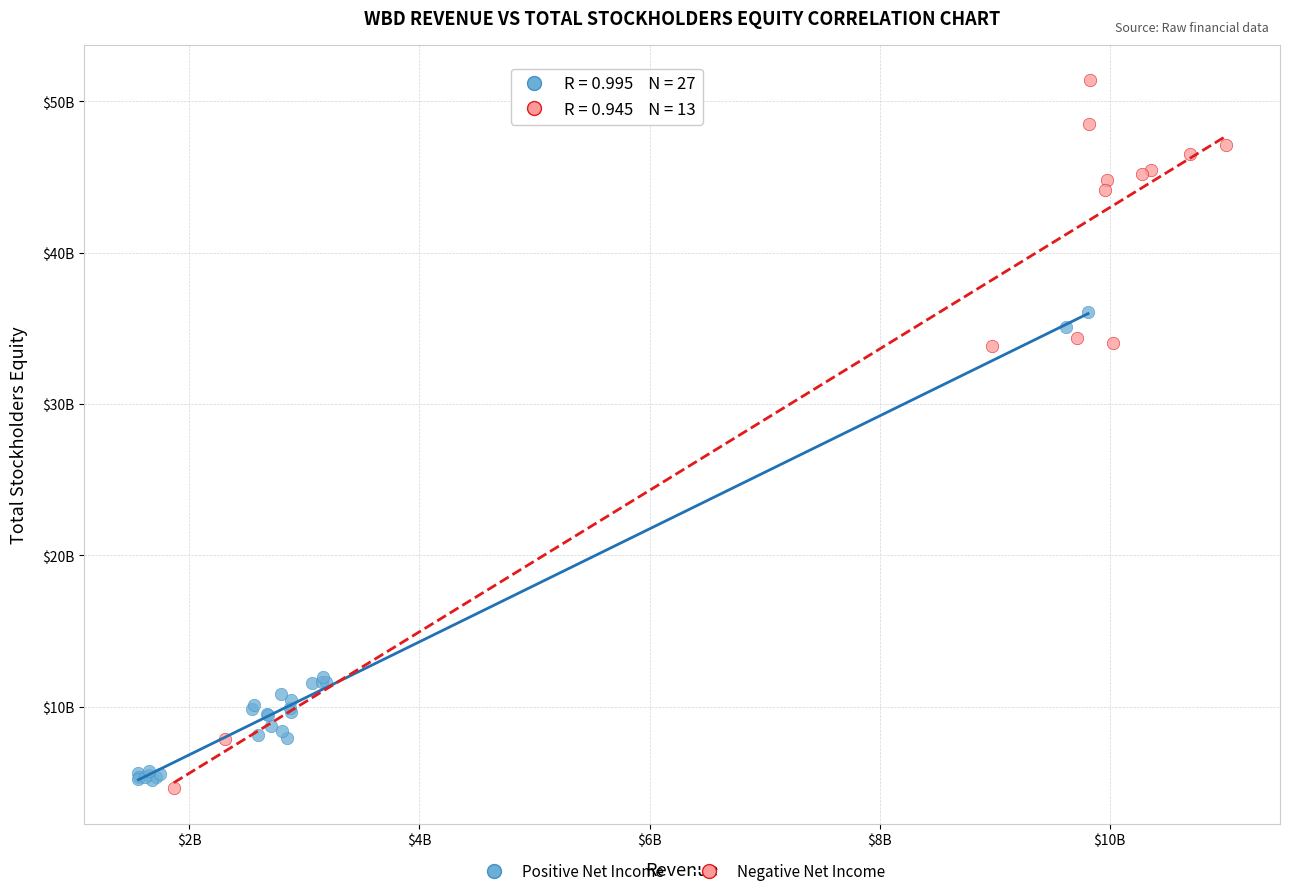

Which series has the largest Y range (max minus min)?

Negative Net Income